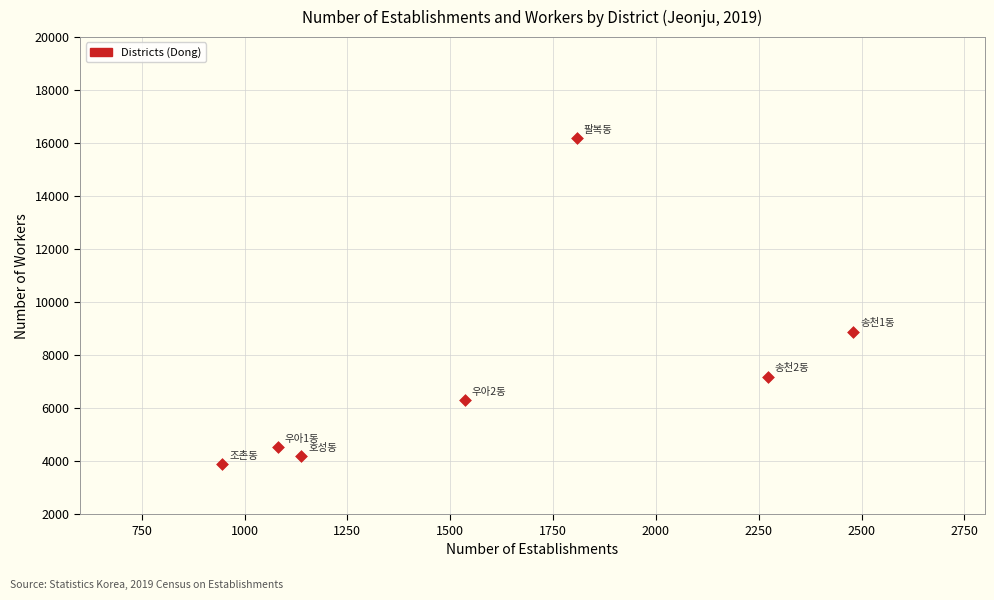

What Y value in the scatter plot is closest to 10038?

8881